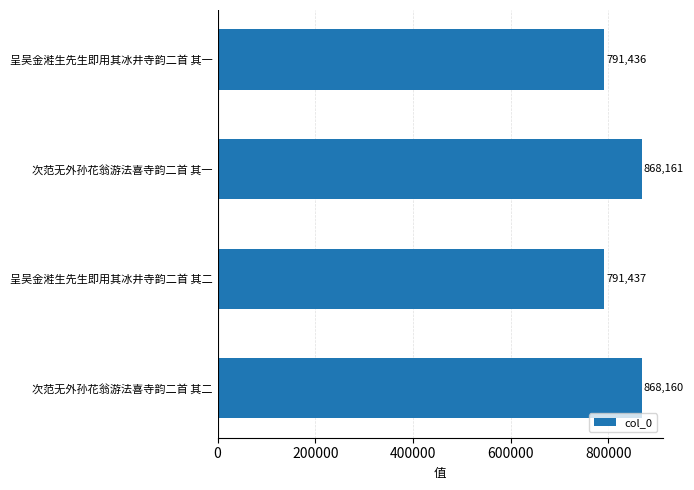

True or false: the data shows 1250143 at 次范无外孙花翁游法喜寺韵二首 其二.

False